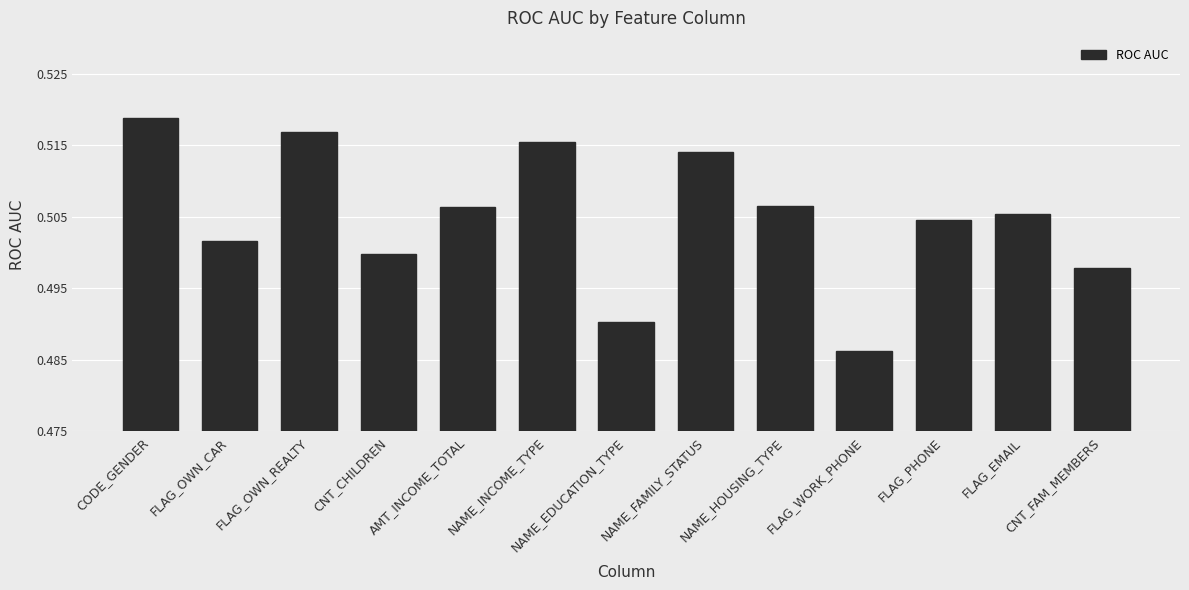

Between FLAG_EMAIL and CNT_CHILDREN, which is larger?

FLAG_EMAIL